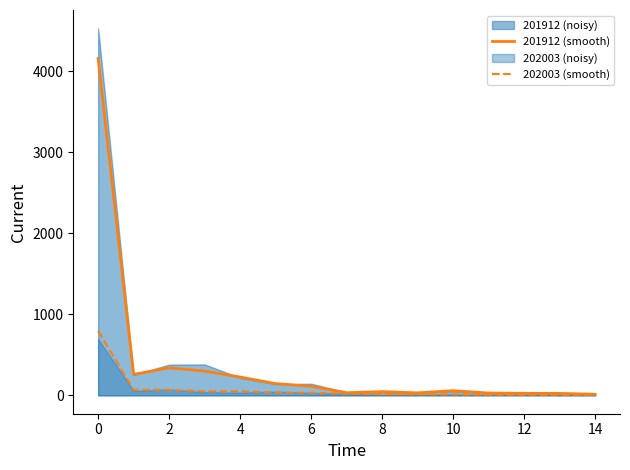

What is the total value across all series at 2?

408.0